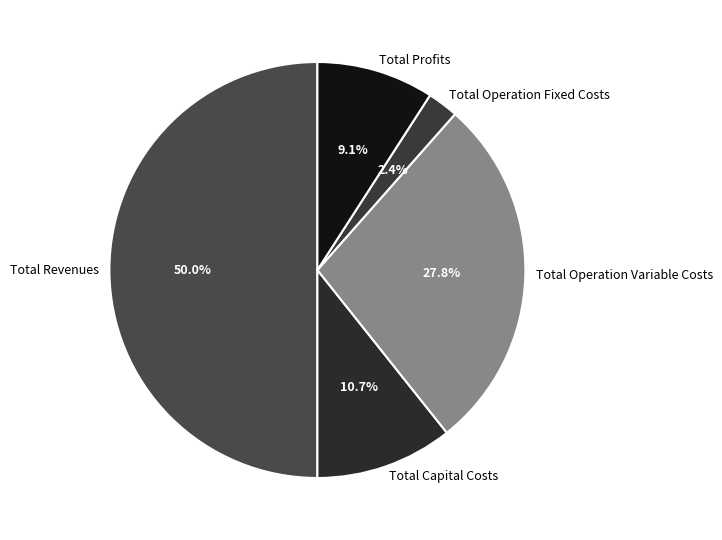

Which has a higher value, Total Operation Variable Costs or Total Capital Costs?

Total Operation Variable Costs